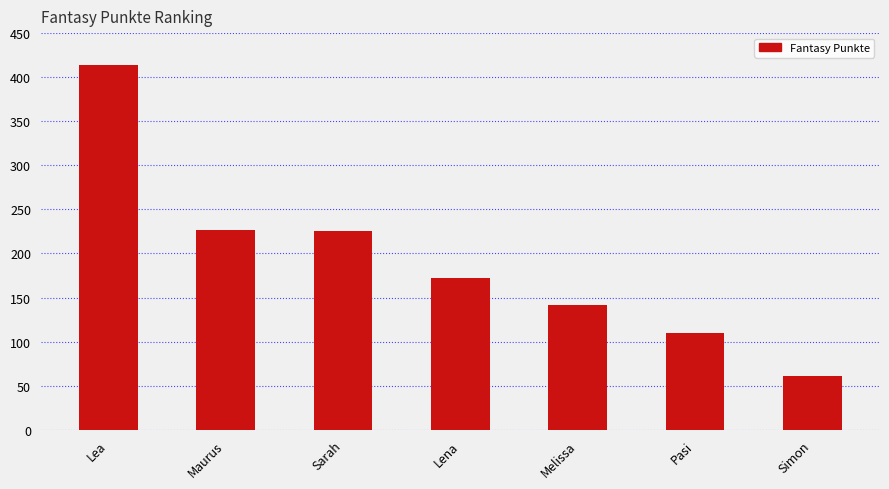

What is the difference between the values at Lea and Simon?

353